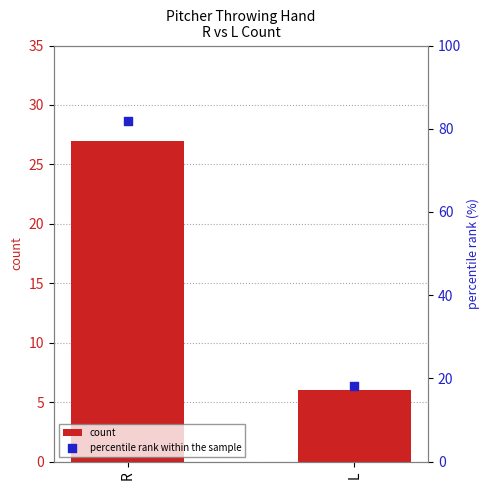

Which series contains the highest Y value?

percentile rank within the sample